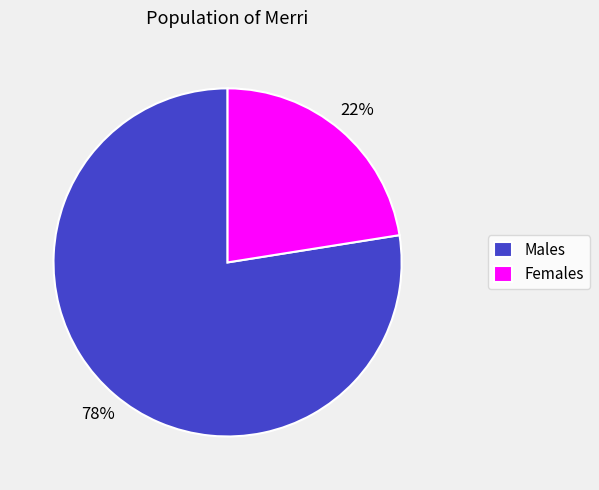

To the nearest percent, what is the combined percentage of Females and Males?

100%